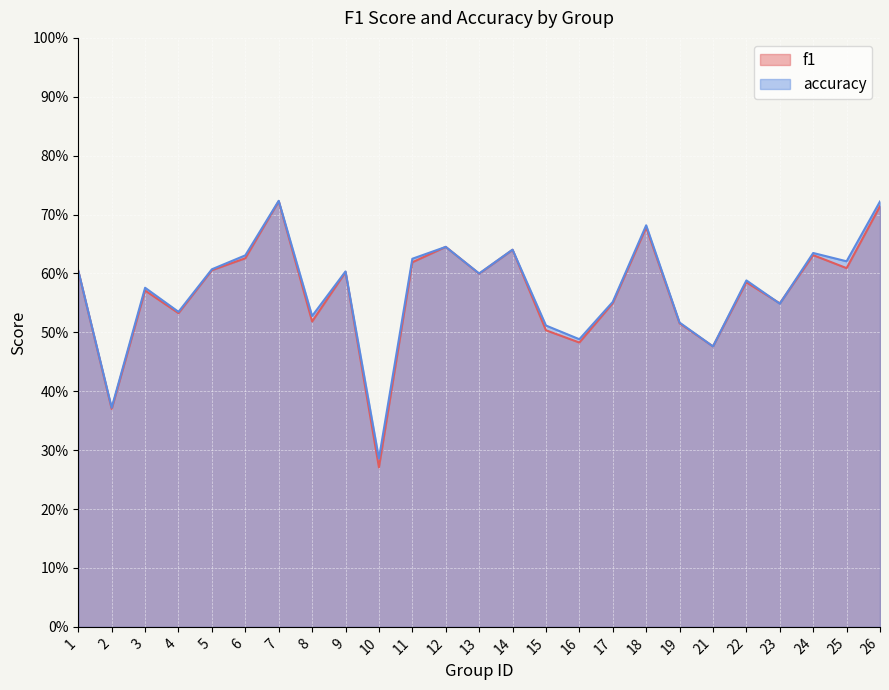

Reading left to right, transcribe all the data shown in this chart.

f1: 0.6	0.4	0.6	0.5	0.6	0.6	0.7	0.5	0.6	0.3	0.6	0.6	0.6	0.6	0.5	0.5	0.5	0.7	0.5	0.5	0.6	0.5	0.6	0.6	0.7
accuracy: 0.6	0.4	0.6	0.5	0.6	0.6	0.7	0.5	0.6	0.3	0.6	0.6	0.6	0.6	0.5	0.5	0.6	0.7	0.5	0.5	0.6	0.5	0.6	0.6	0.7